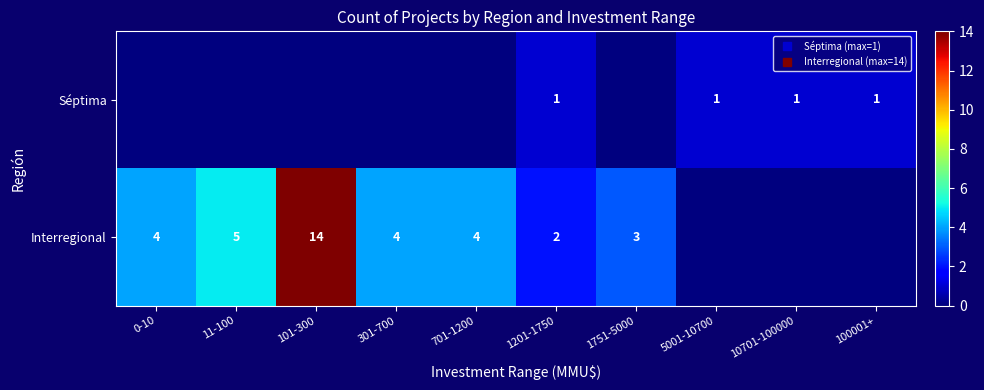

What is the spread (max minus min) of values at 1751-5000?

3